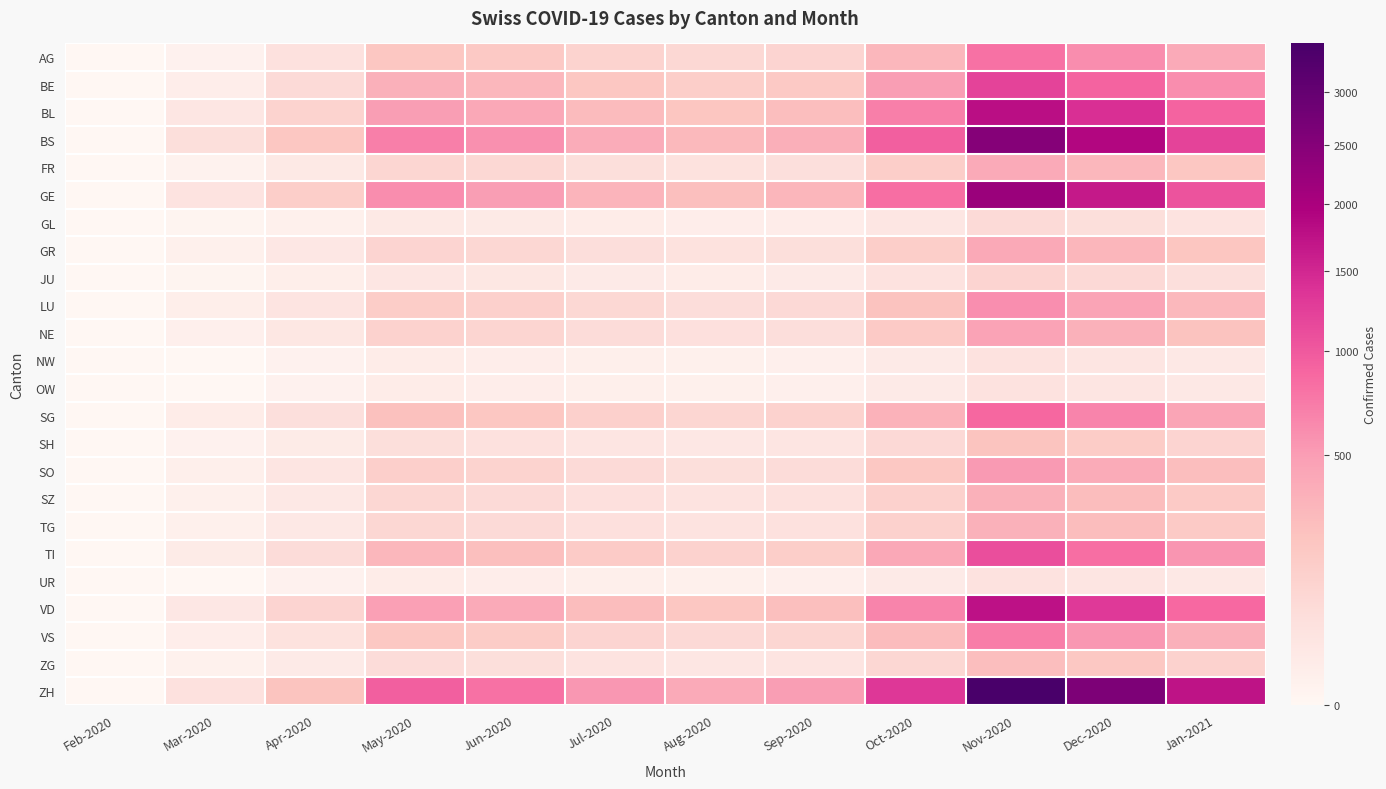

Which series has the largest range (max minus min)?

ZH